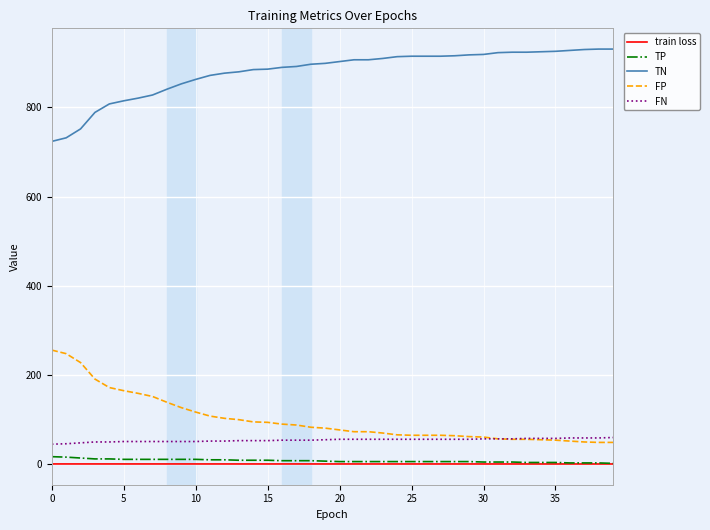

True or false: TN and FP cross at least once.

False